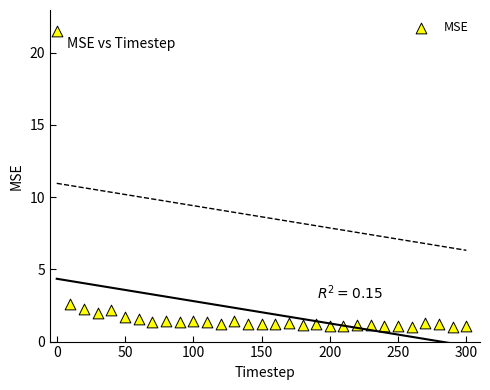

What Y value in the scatter plot is closest to 11?

2.6